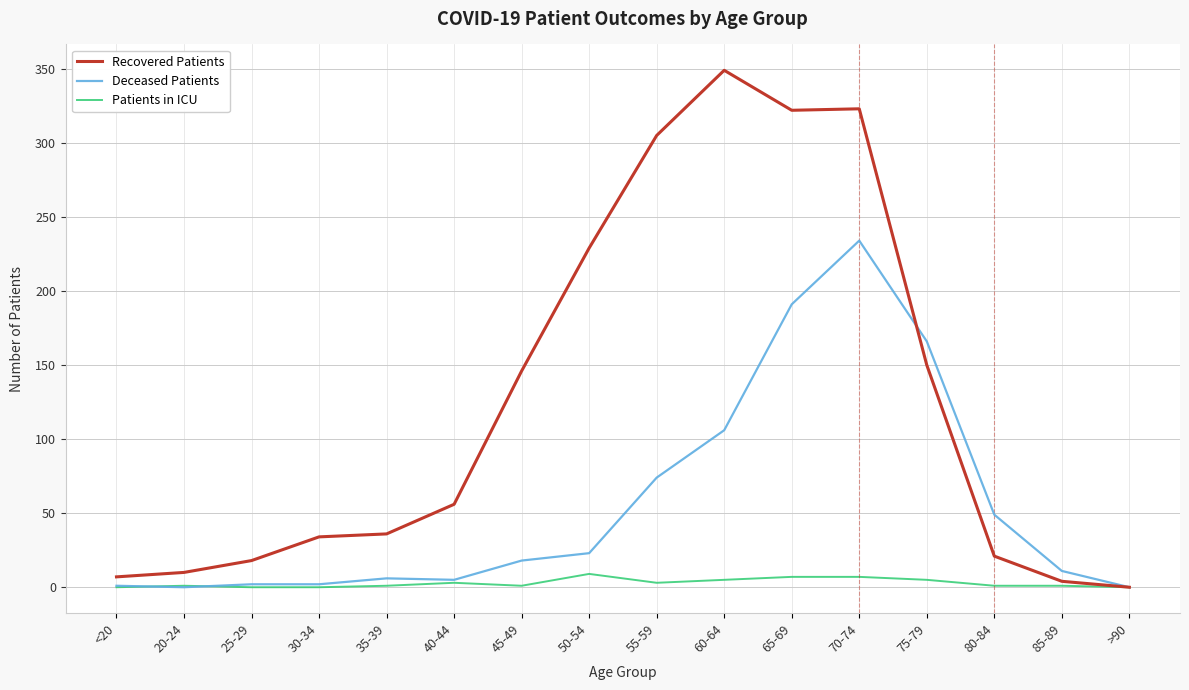

What is the maximum value shown in the chart?

349